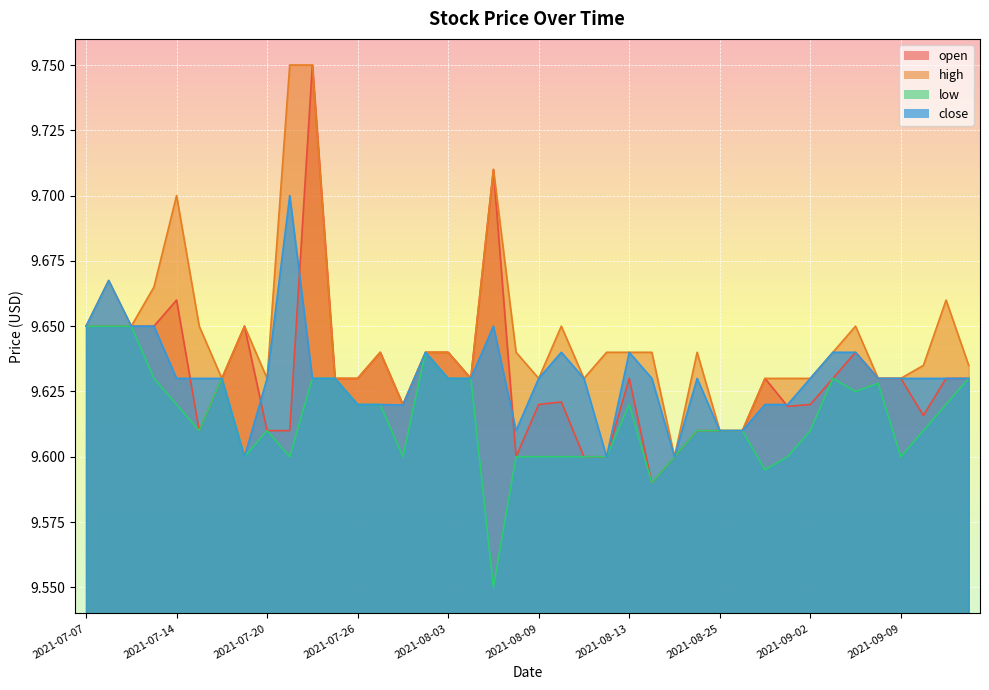

What is the value of the high point at the 36th from the left?

9.6